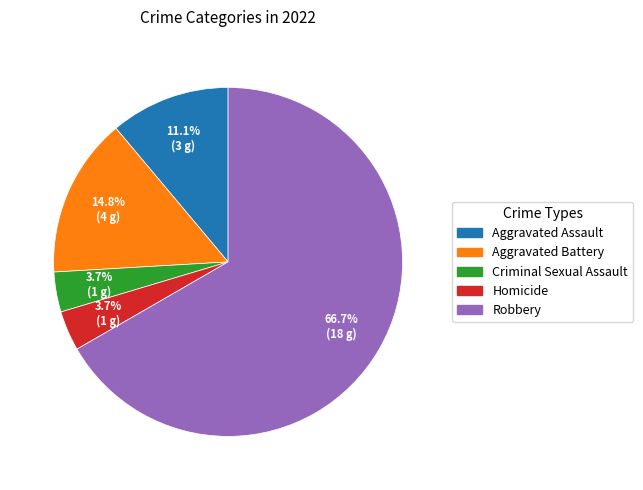

What percentage is the Criminal Sexual Assault slice, to the nearest percent?

4%